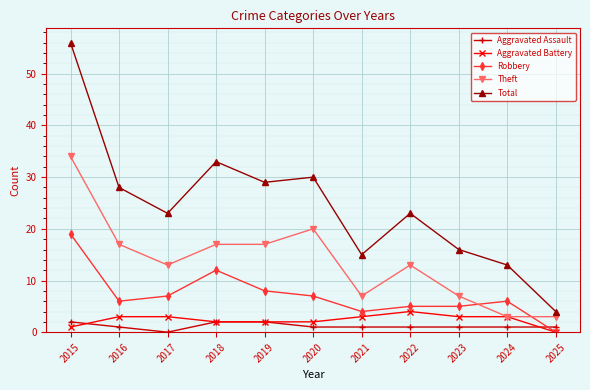

Reading left to right, extract all data points from this chart.

Aggravated Assault: 2015=2	2016=1	2017=0	2018=2	2019=2	2020=1	2021=1	2022=1	2023=1	2024=1	2025=1
Aggravated Battery: 2015=1	2016=3	2017=3	2018=2	2019=2	2020=2	2021=3	2022=4	2023=3	2024=3	2025=0
Robbery: 2015=19	2016=6	2017=7	2018=12	2019=8	2020=7	2021=4	2022=5	2023=5	2024=6	2025=0
Theft: 2015=34	2016=17	2017=13	2018=17	2019=17	2020=20	2021=7	2022=13	2023=7	2024=3	2025=3
Total: 2015=56	2016=28	2017=23	2018=33	2019=29	2020=30	2021=15	2022=23	2023=16	2024=13	2025=4